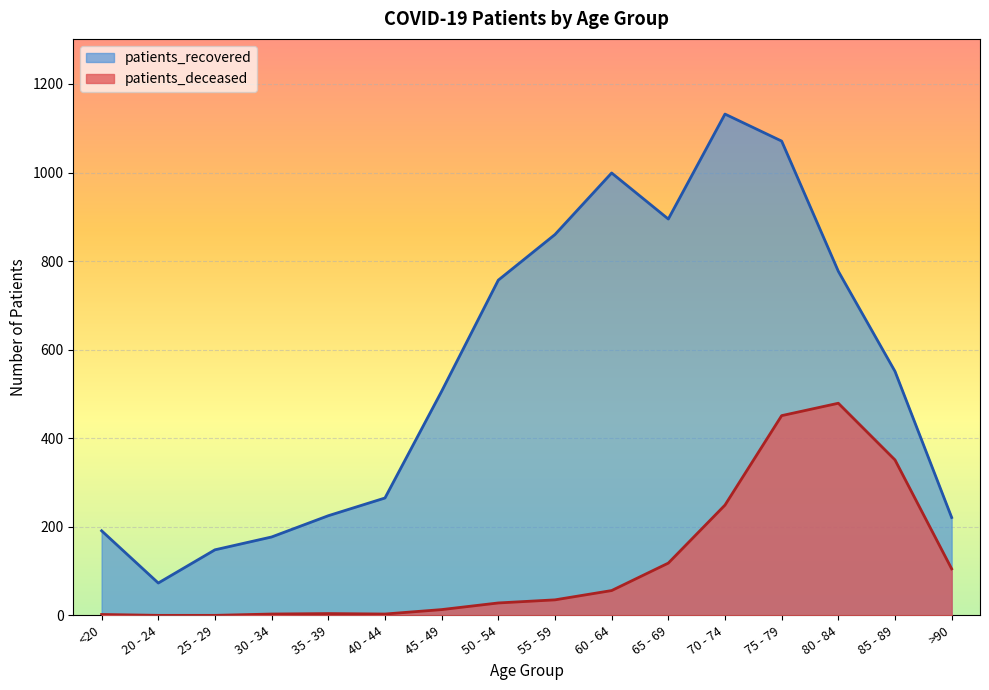

True or false: patients_recovered has a value of 759 at 85 - 89.

False